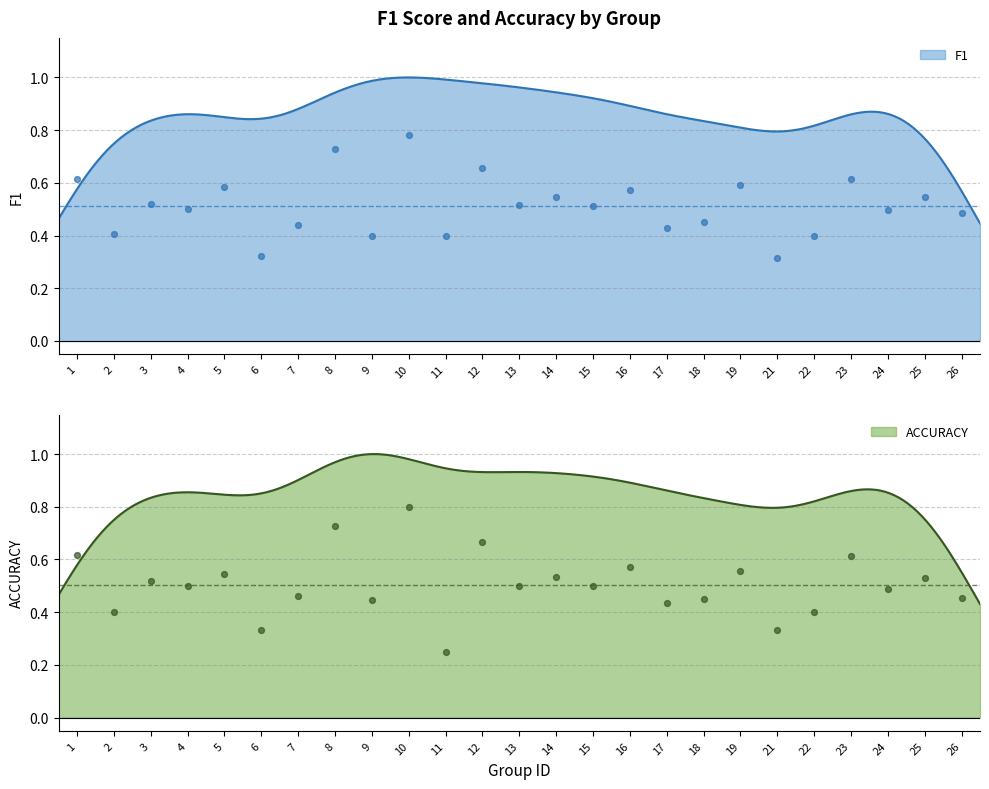

What is the total value across all series at 23?

1.2